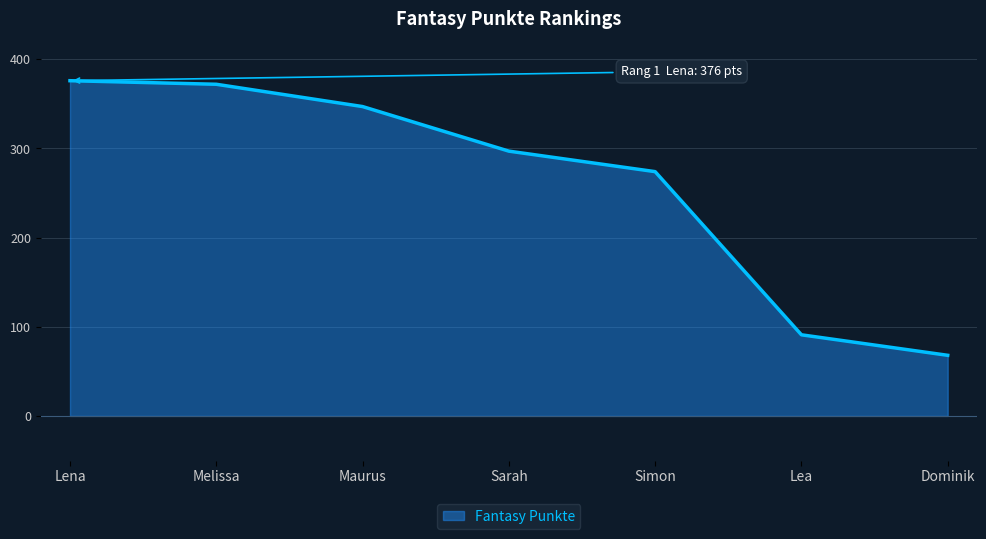

Reading left to right, extract all data points from this chart.

376	372	347	297	274	91	68